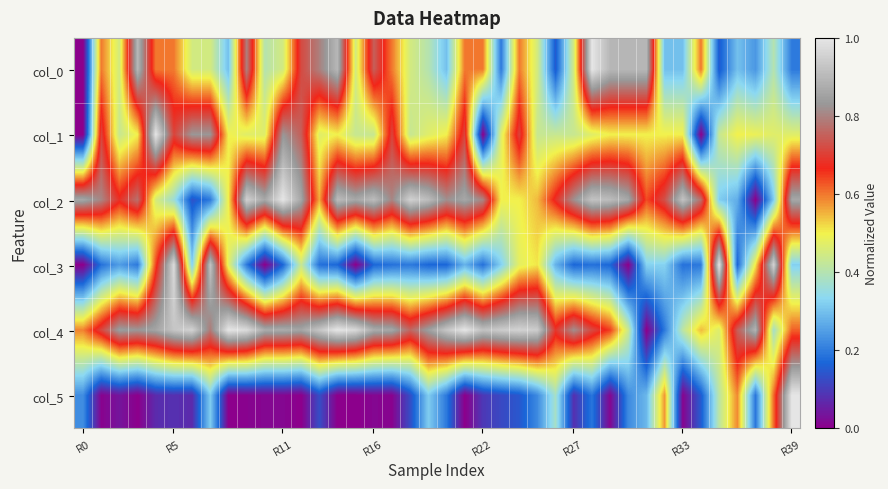

At which category does the chart reach its peak across all series?

28